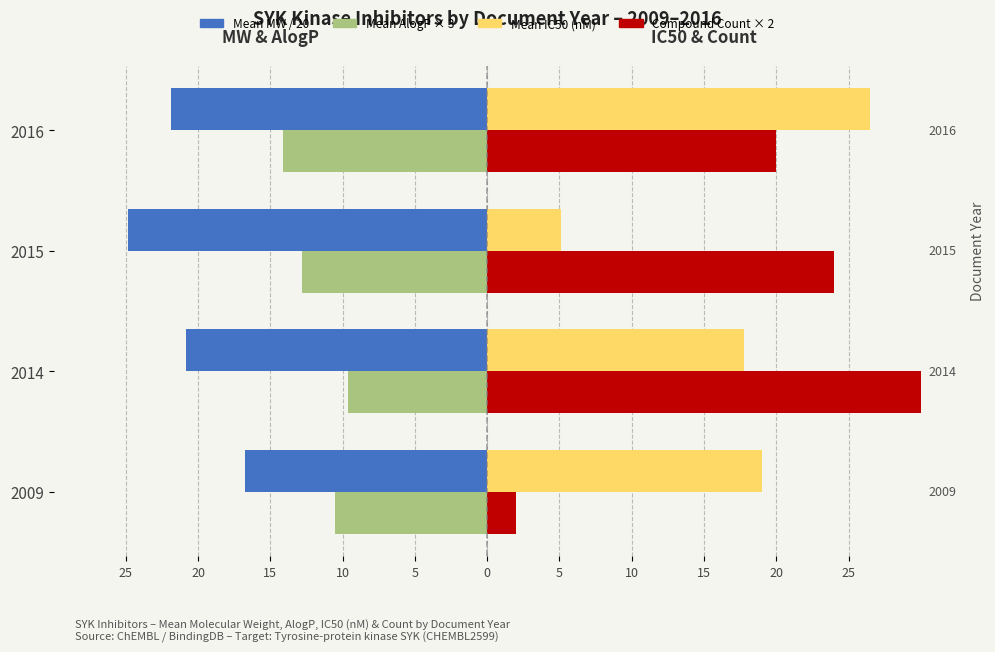

What is the difference between the Count × 2 values at 2015 and 2016?

4.0